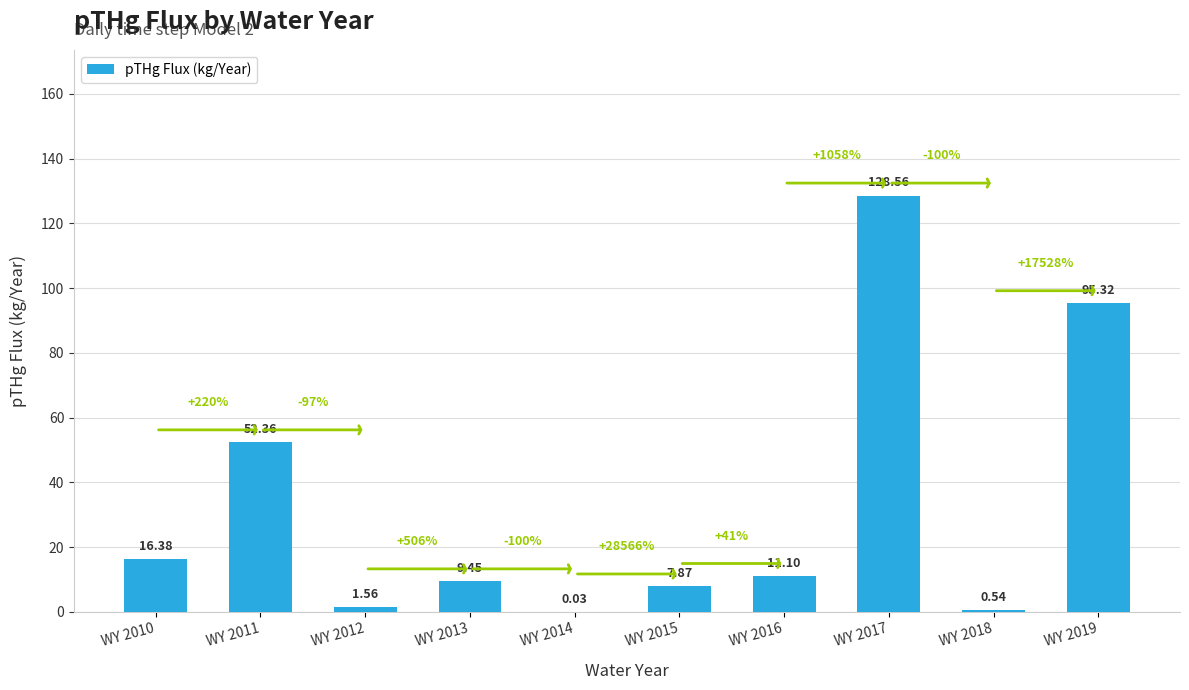

Between WY 2012 and WY 2019, which is larger?

WY 2019